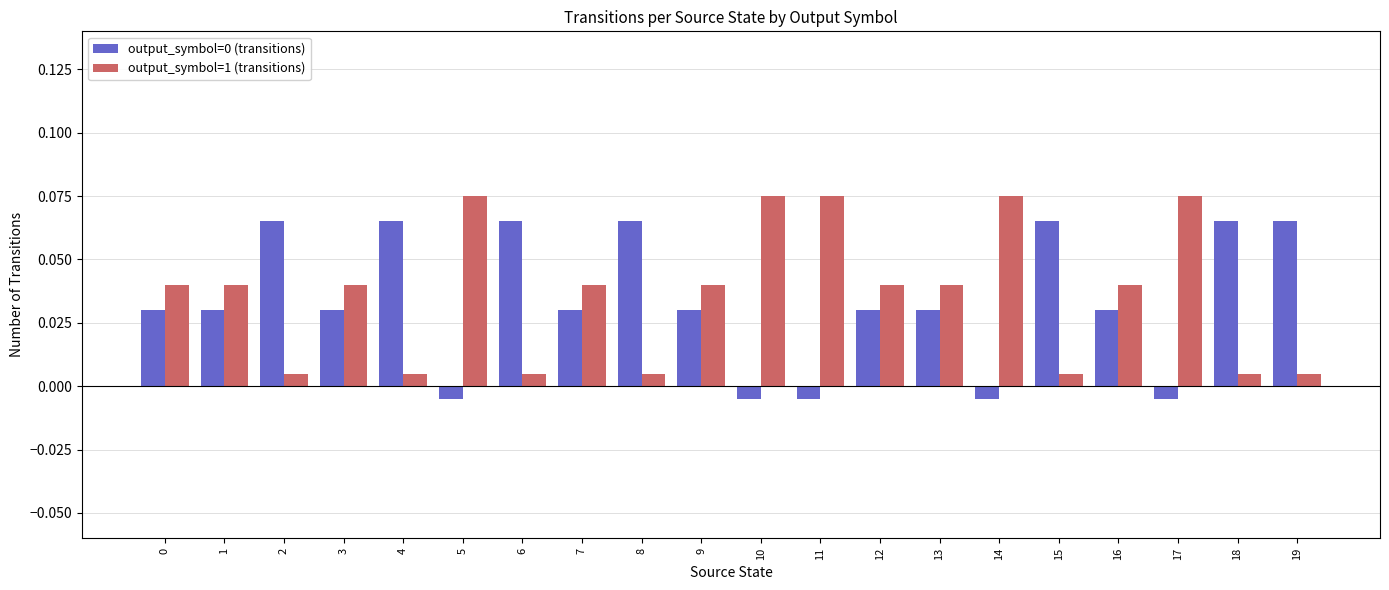

Is the value of output_symbol=1 (transitions) at 13 greater than the value of output_symbol=0 (transitions) at 13?

Yes